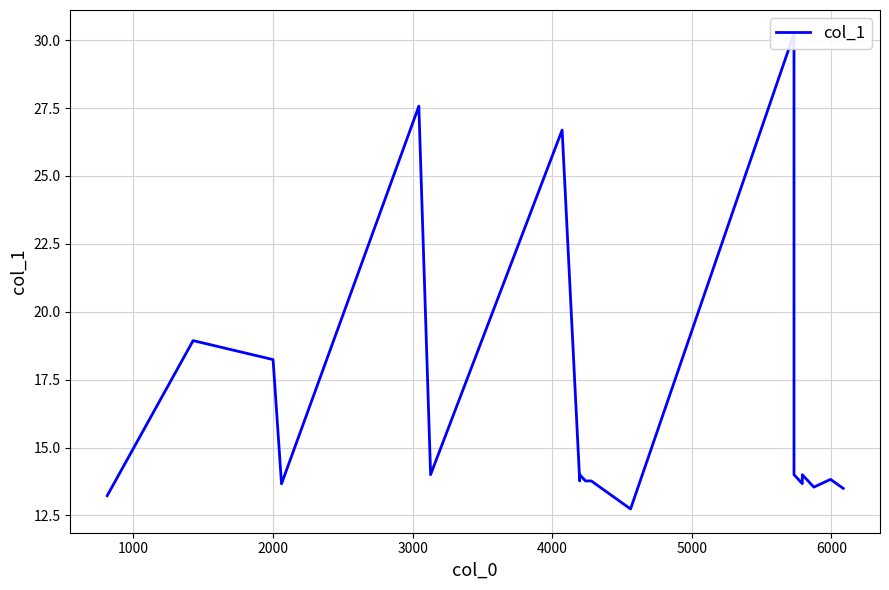

How many values exceed 14?

5